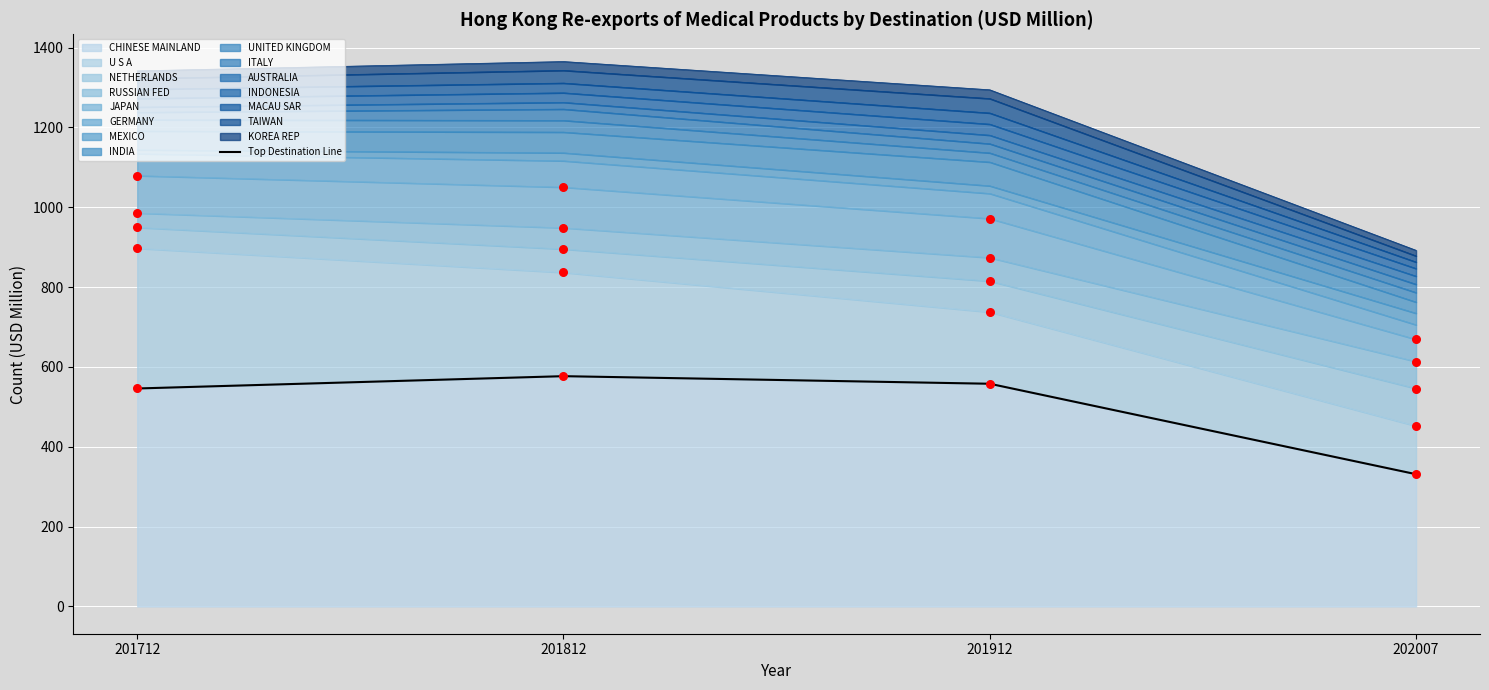

What is the ratio of the value at 202007 to the value at 201812?

0.6